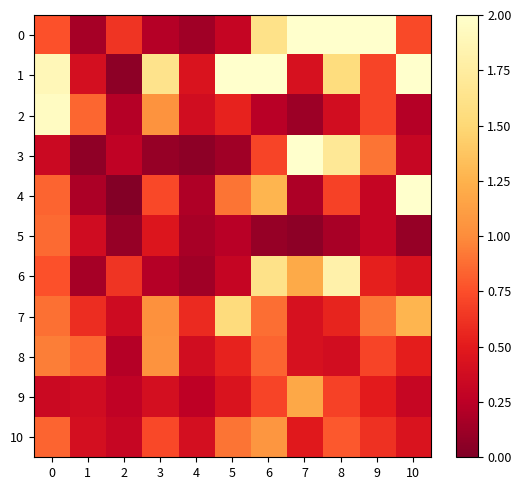

List the series in order of their peak value, lowest first.

5, 8, 10, 9, 7, 6, 2, 4, 3, 1, 0